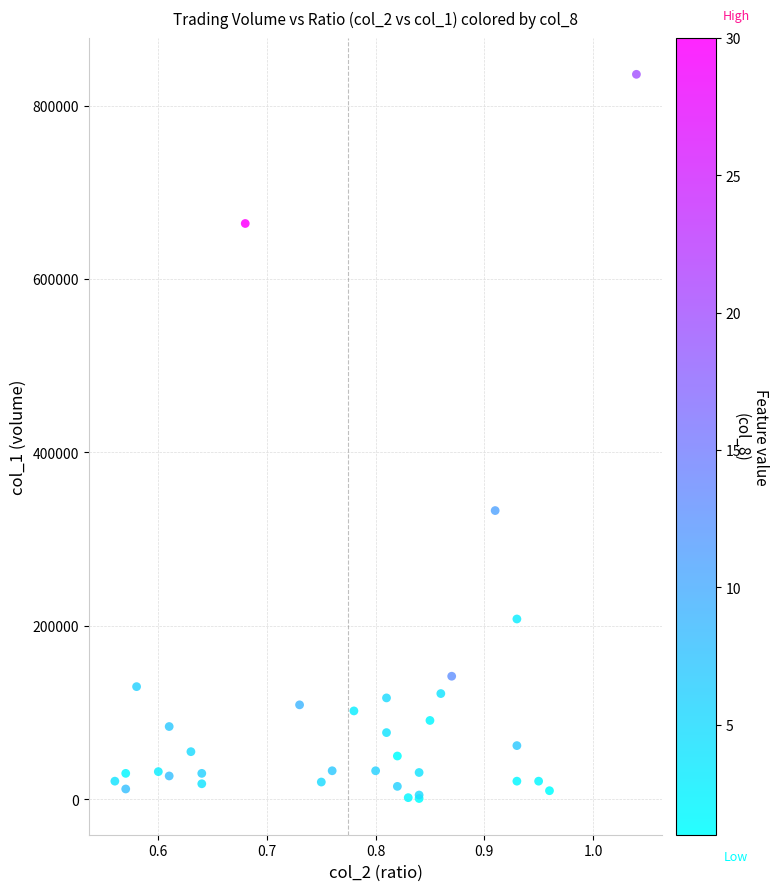

What Y value in the scatter plot is closest to 418500?

333000